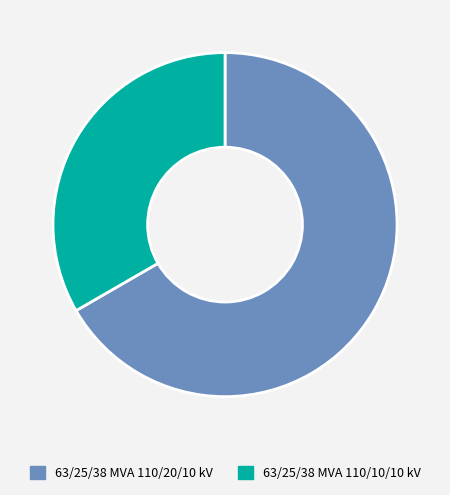

Between 63/25/38 MVA 110/20/10 kV and 63/25/38 MVA 110/10/10 kV, which is larger?

63/25/38 MVA 110/20/10 kV